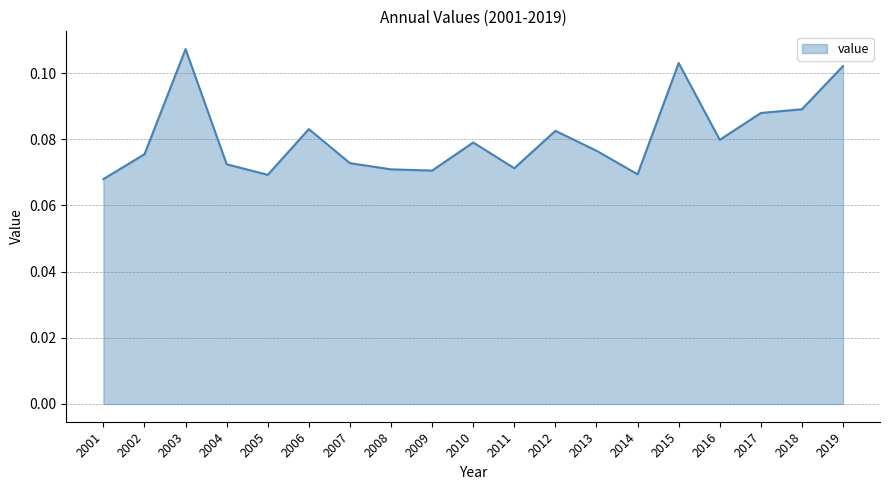

Is it true that the value at 2001 is 0.0?

False